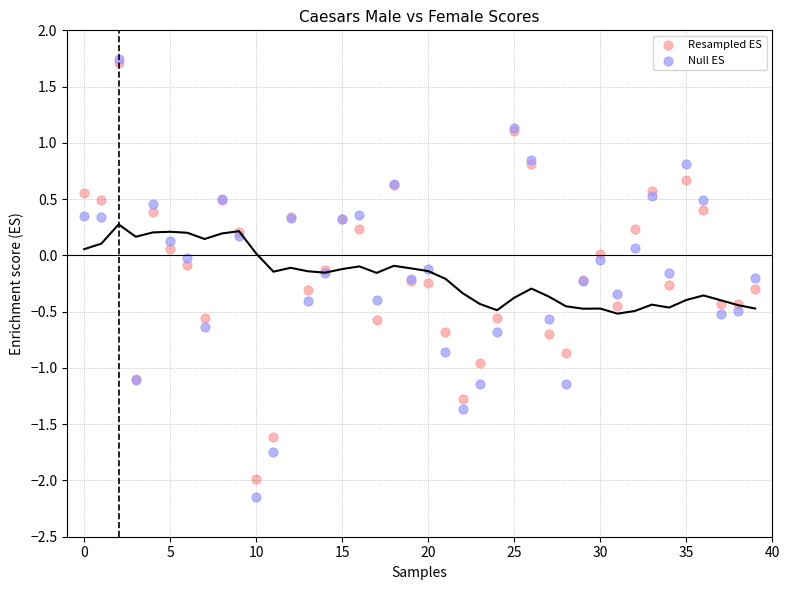

What are all the series names shown in the legend?

Resampled ES, Null ES